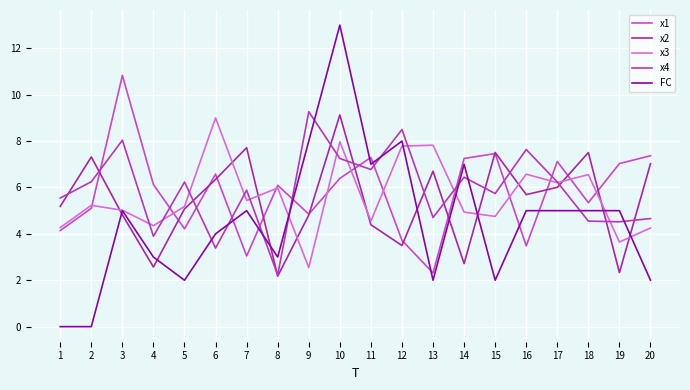

What is the sum of the x2 values at 2 and 11?

11.7